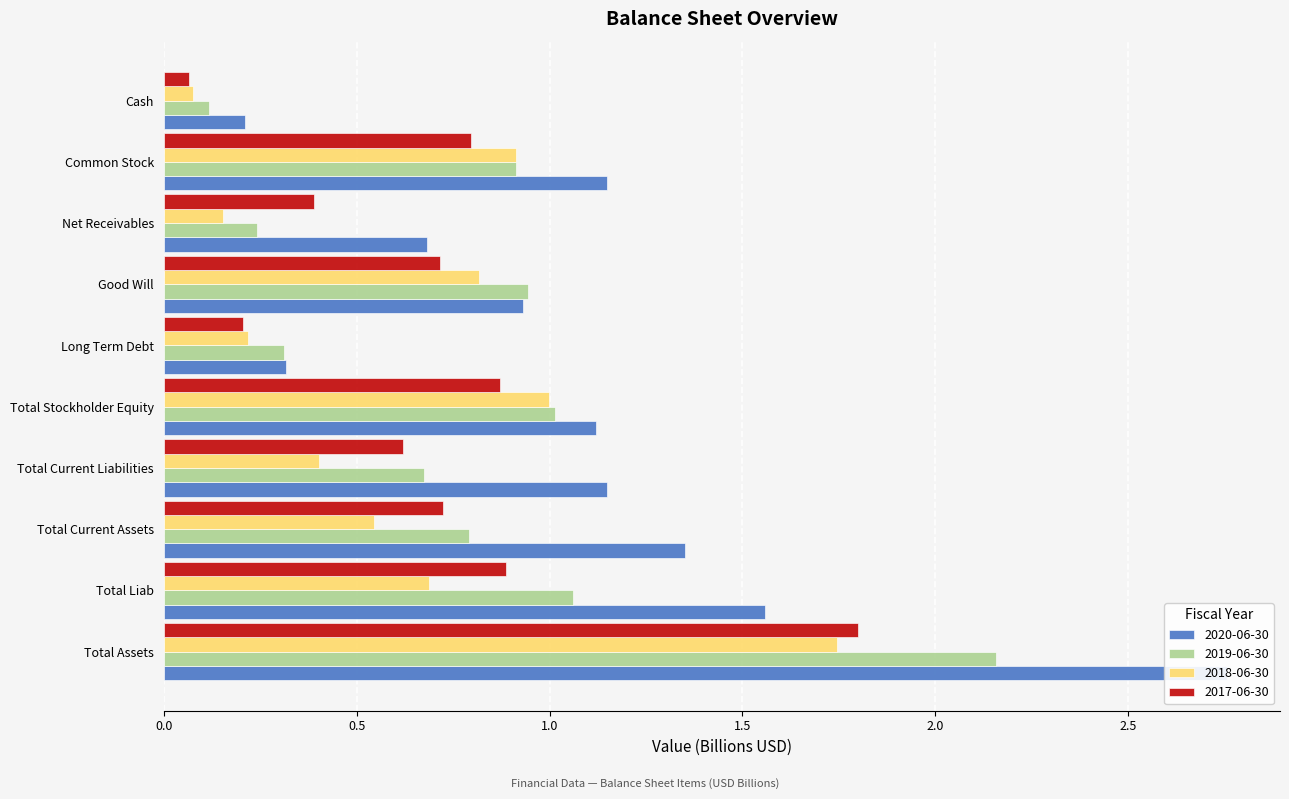

List the labels in order of 2018-06-30 value, largest first.

Total Assets, Total Stockholder Equity, Common Stock, Good Will, Total Liab, Total Current Assets, Total Current Liabilities, Long Term Debt, Net Receivables, Cash